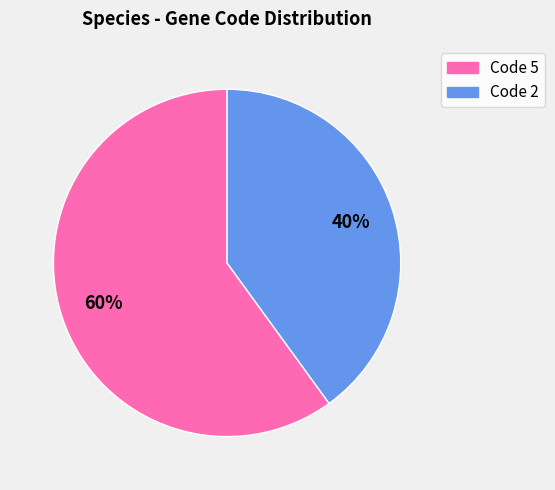

To the nearest percent, what is the difference between the largest and smallest slice percentages?

20%